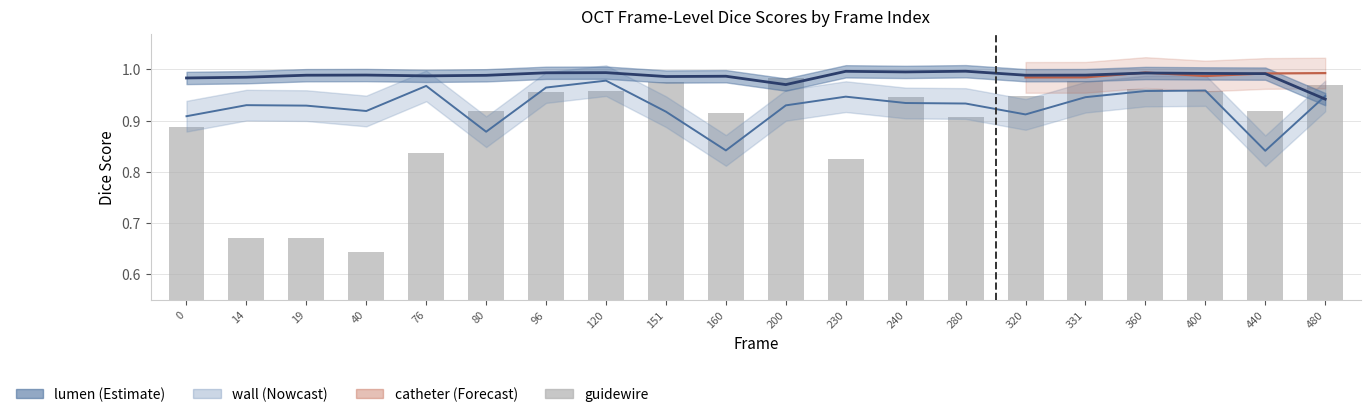

What is the sum of all wall values?

18.5